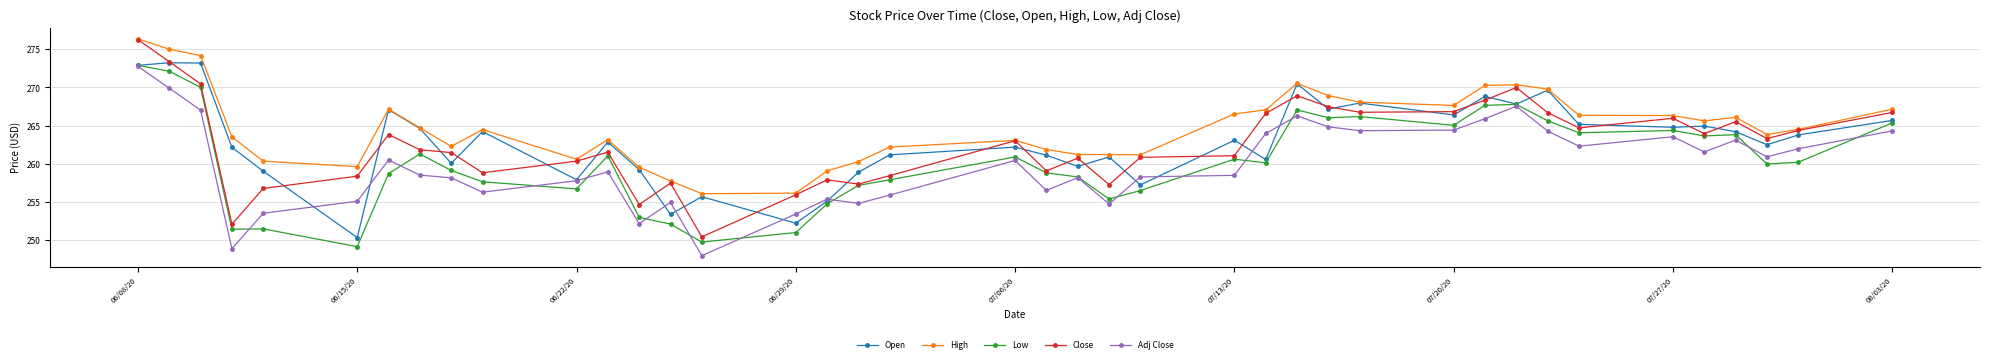

Which series has the widest spread of values?

Close